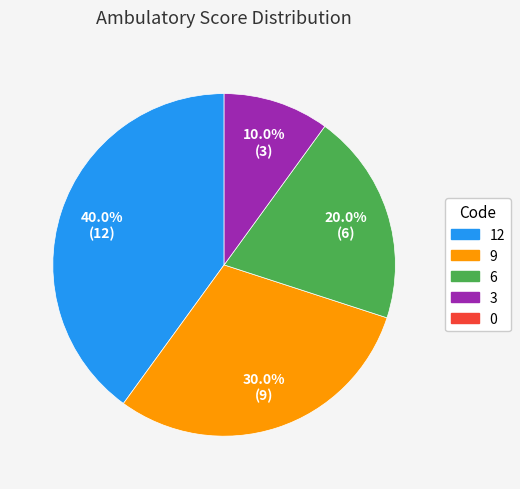

Is there a majority slice in this chart?

No